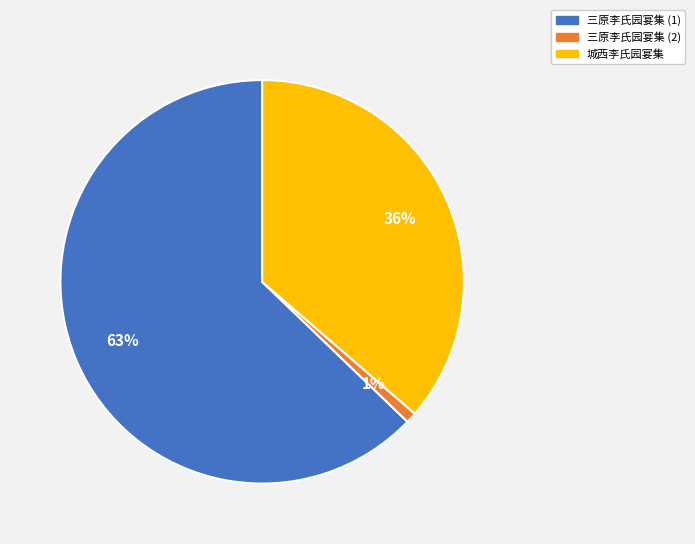

Which slice is the largest?

三原李氏园宴集 (1)